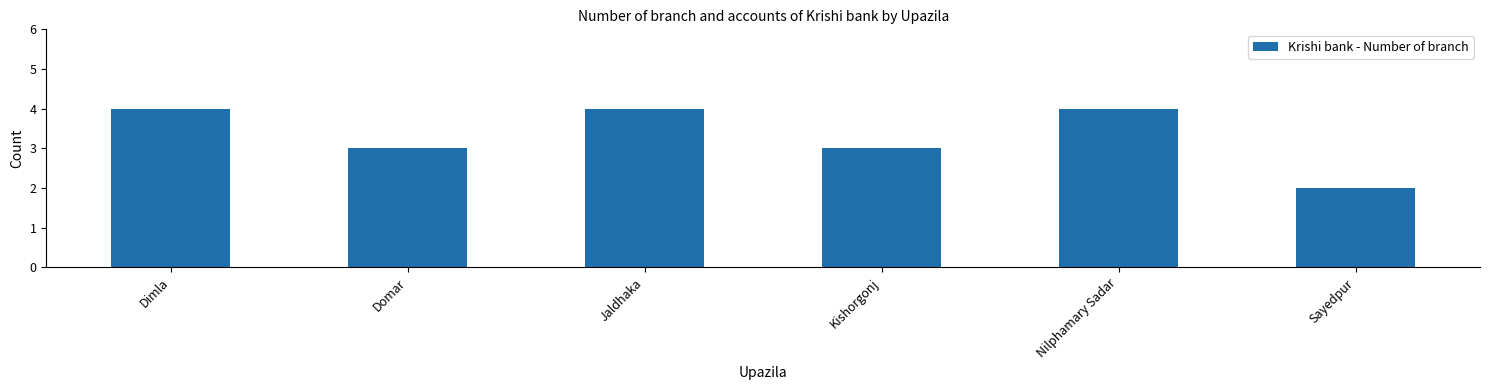

What is the difference between the maximum and second lowest values?

1